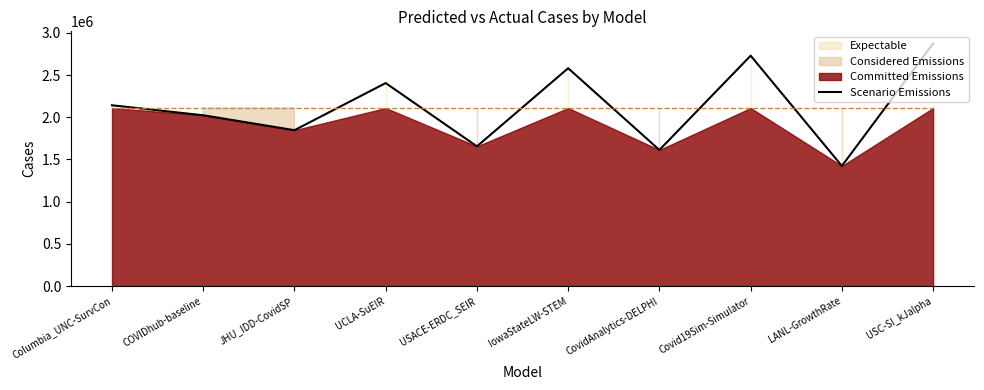

True or false: the data has more than 2 interior local peaks.

True